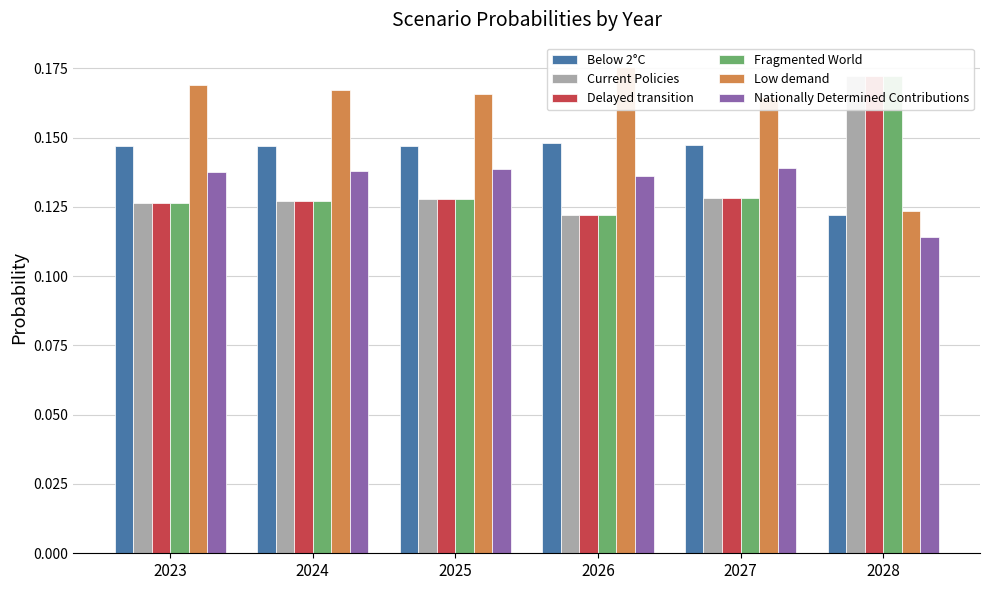

What is the value of the Low demand bar at the 1st from the left?

0.2